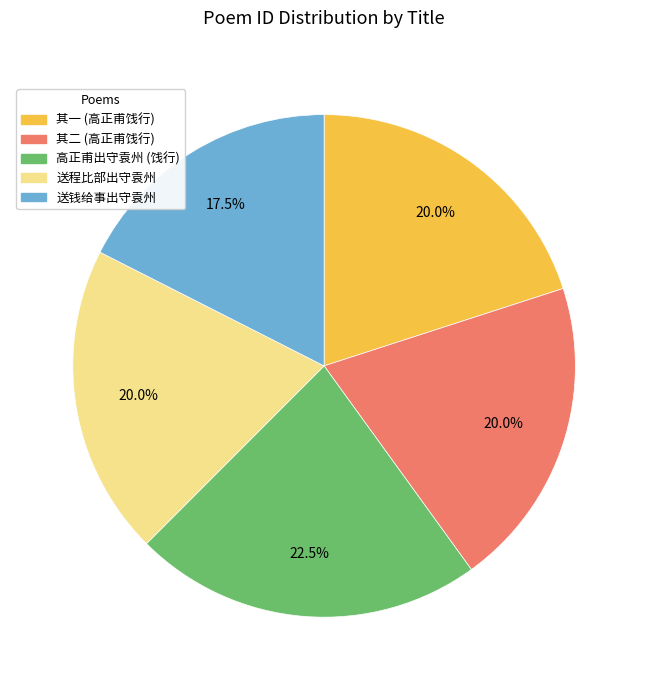

Does 其二 (高正甫饯行) represent more than half of the total?

No